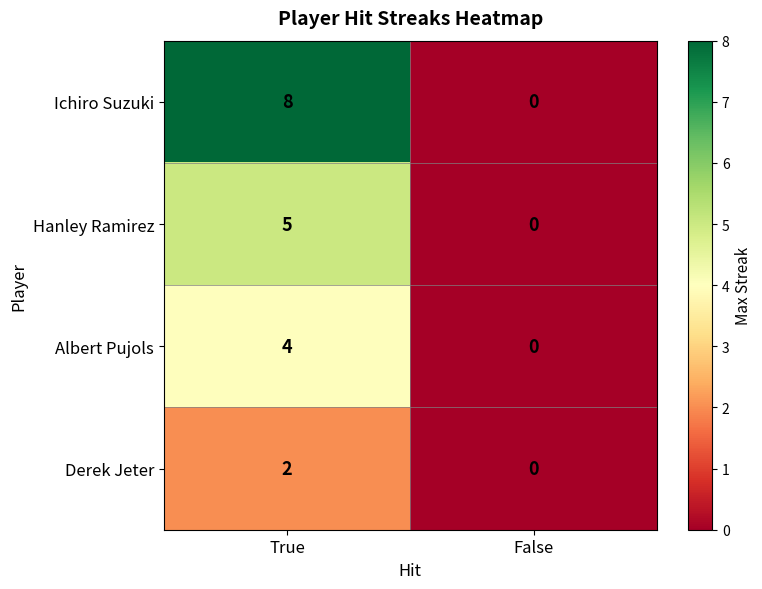

True or false: Derek Jeter has a value of -1 at False.

False